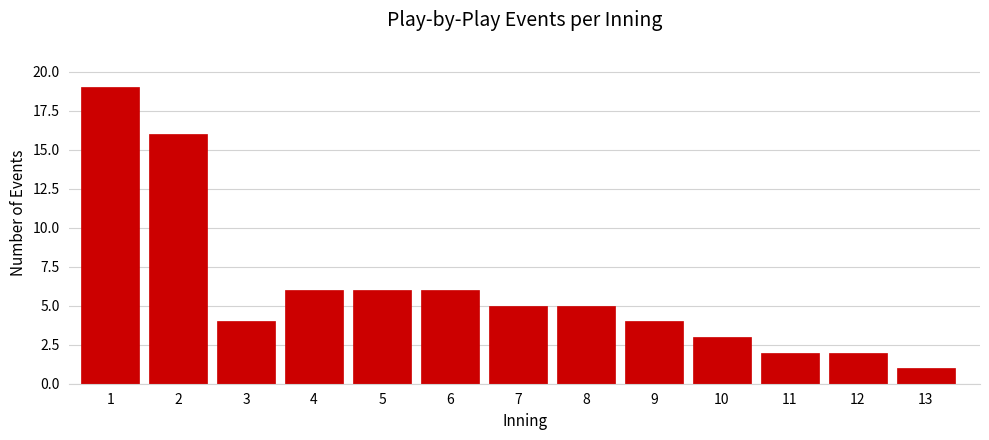

Reading right to left, extract all data points from this chart.

13=1	12=2	11=2	10=3	9=4	8=5	7=5	6=6	5=6	4=6	3=4	2=16	1=19